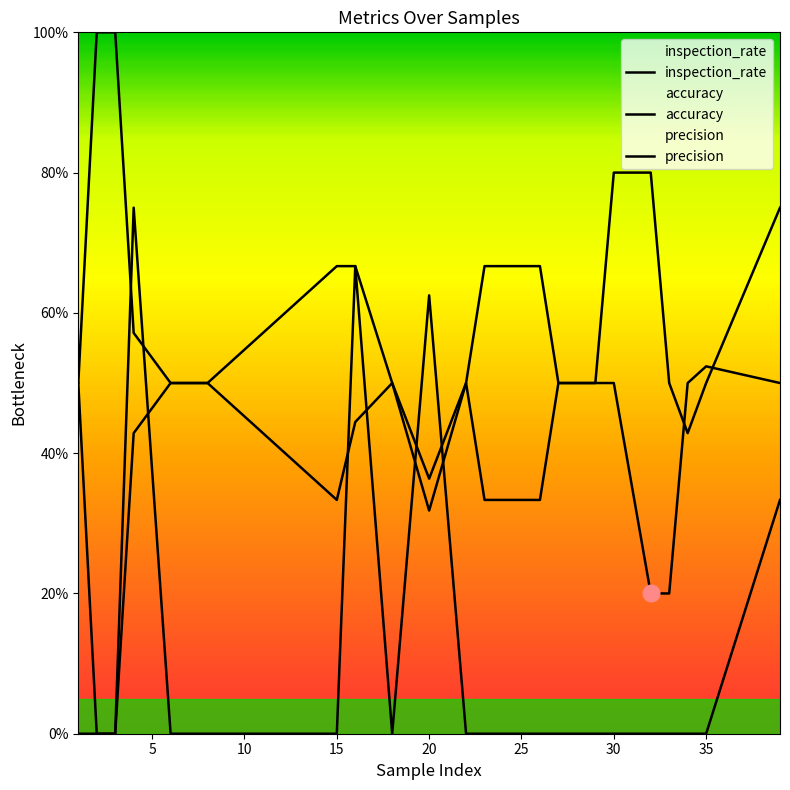

The inspection_rate series shows 0.6 at 26. True or false?

False